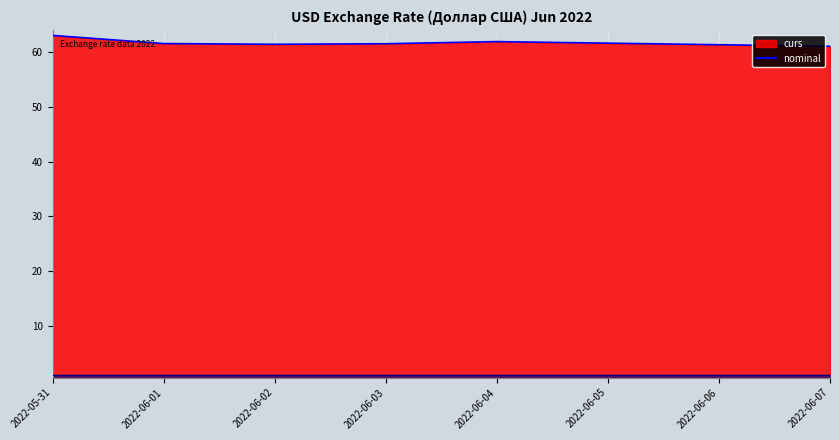

What is the maximum value for nominal_line?

1.0